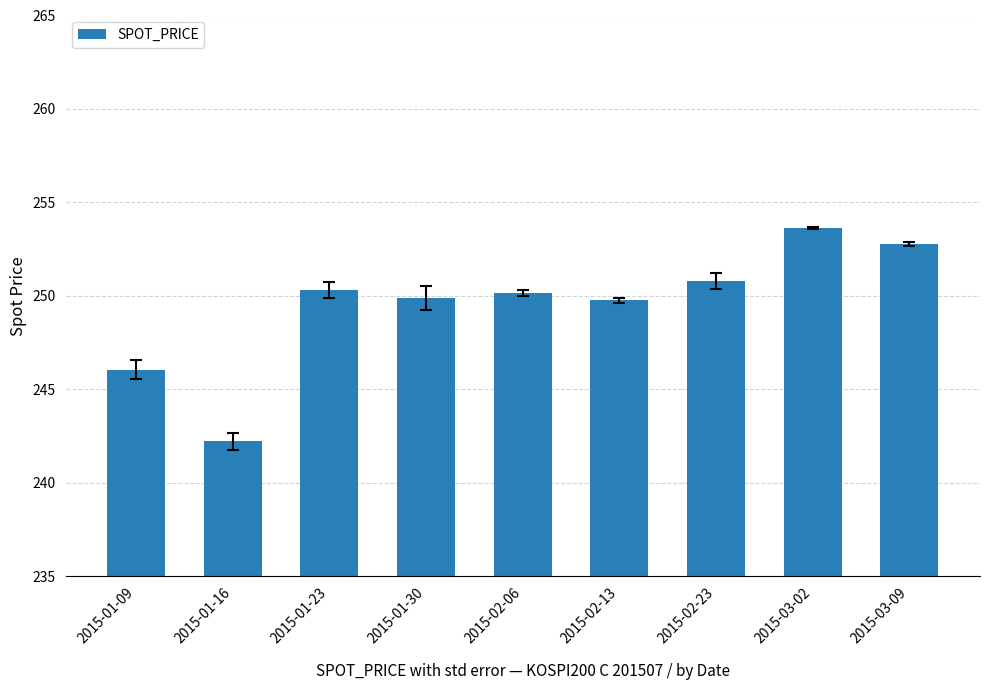

Which label corresponds to the largest value in the chart?

2015-03-02